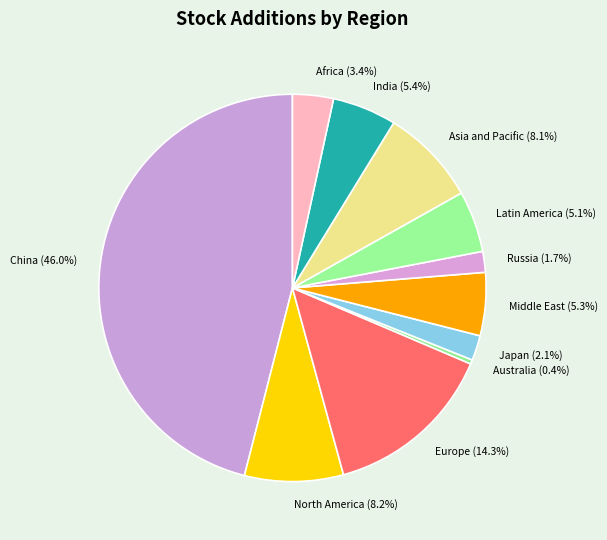

Does any single category account for the majority?

No